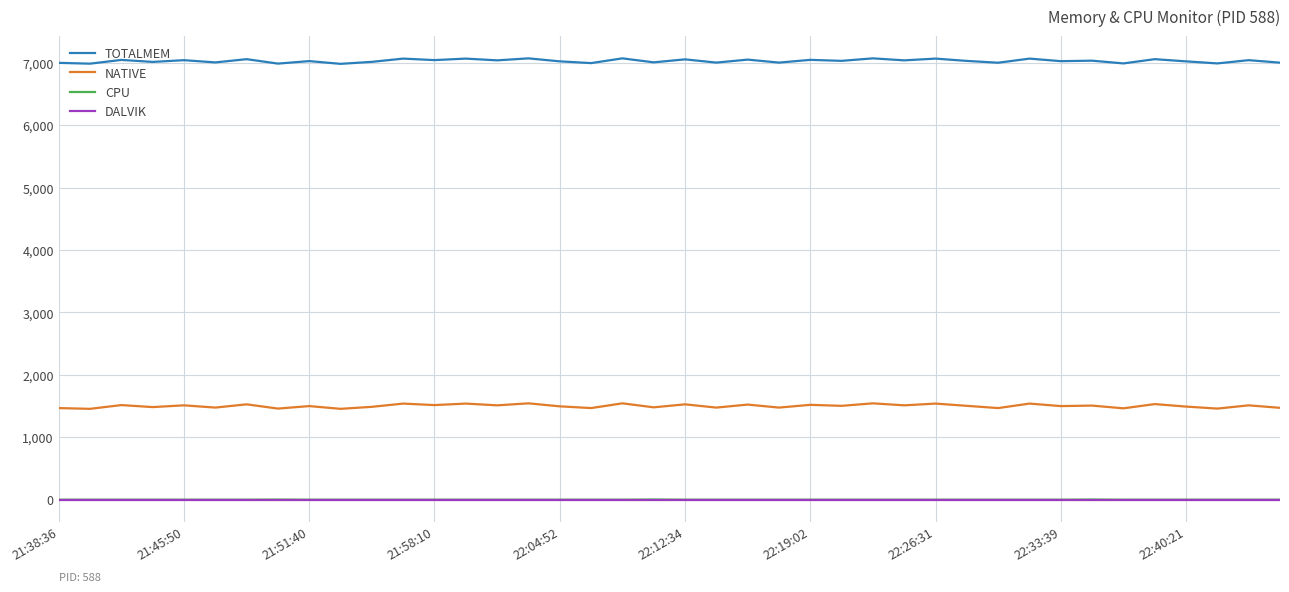

Count the number of categories in the chart.

40